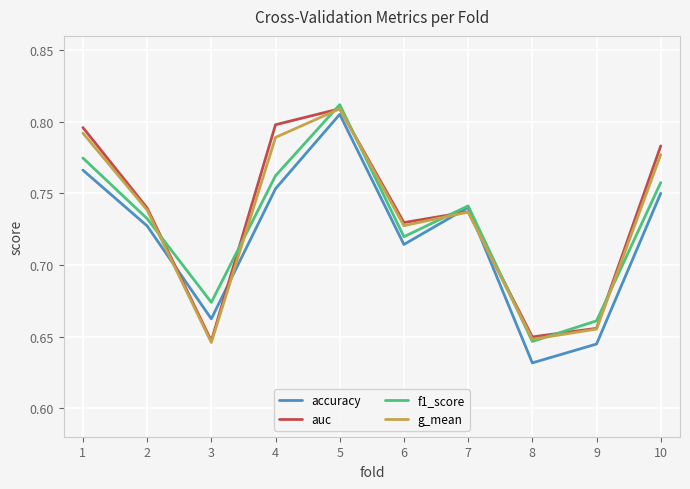

True or false: g_mean has a value of 0.3 at 8.

False